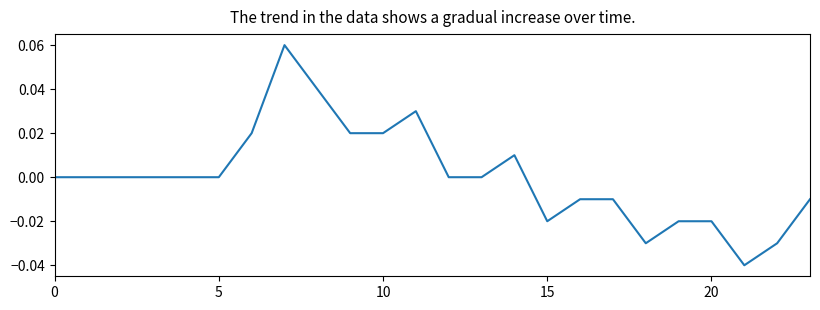

What is the label of the 13th point from the left?

12